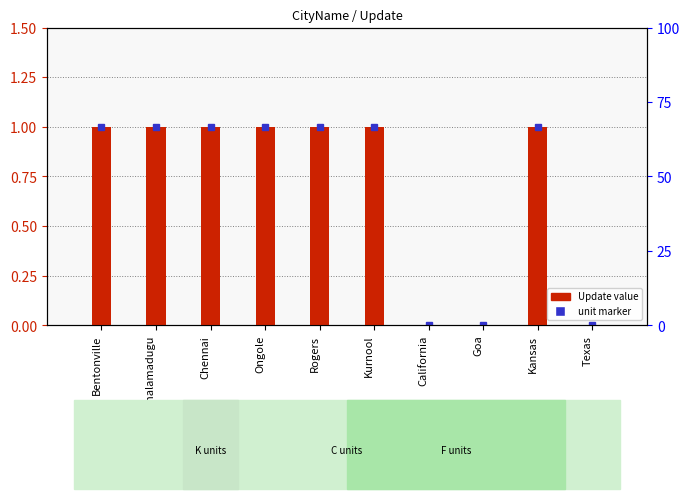

What position from the left is Goa?

8